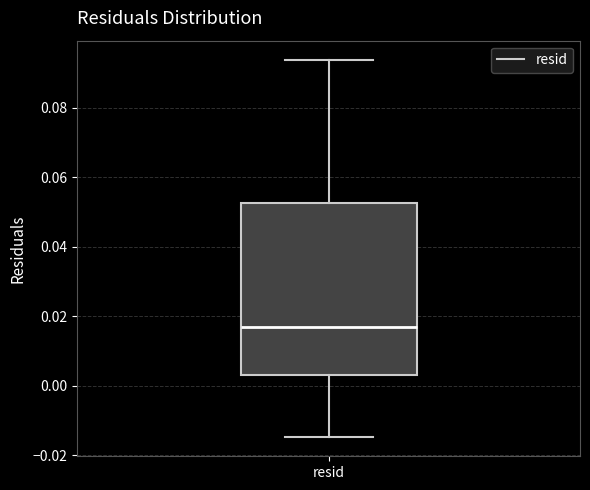

Read this box plot against the y-axis: the position of the median line, the range covered by the box, and the ends of both whiskers. The values are not printed on the chart, so give them approximately, as read against the axis.

median 0.018, box 0.004 to 0.052, whiskers -0.014 to 0.094